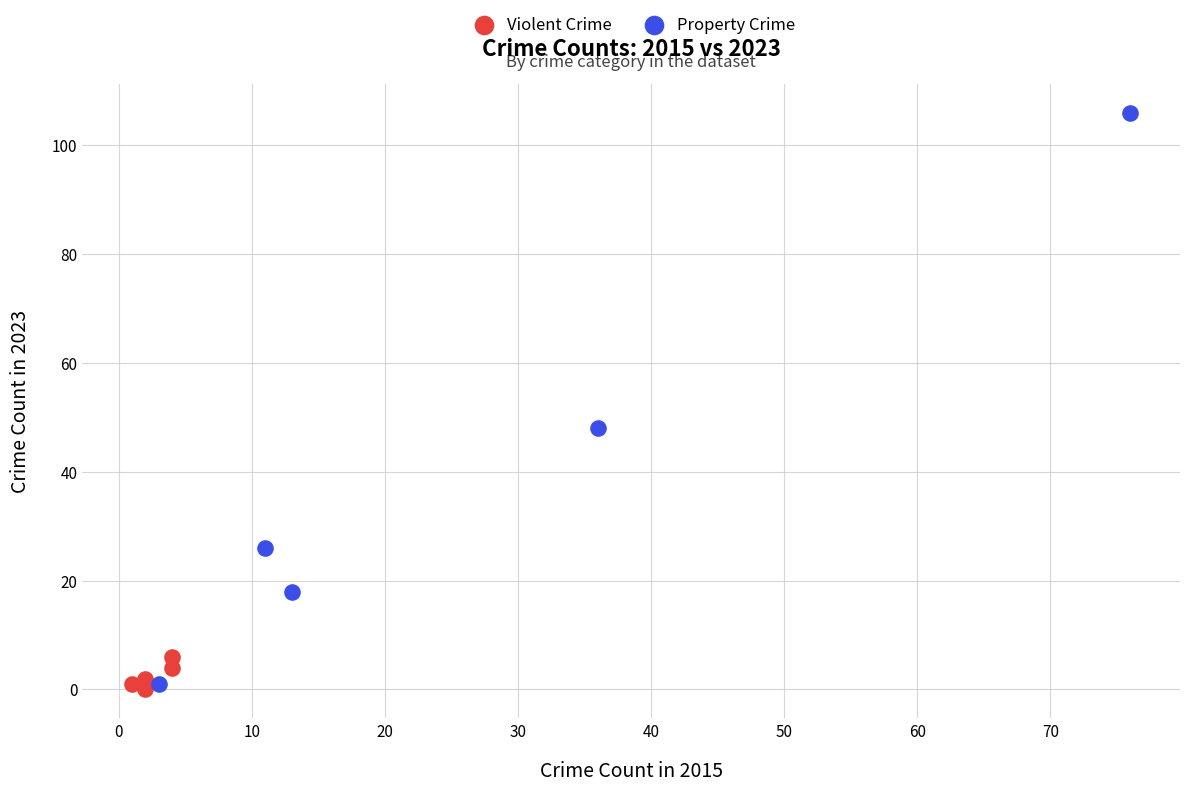

Which series has the largest Y range (max minus min)?

Property Crime